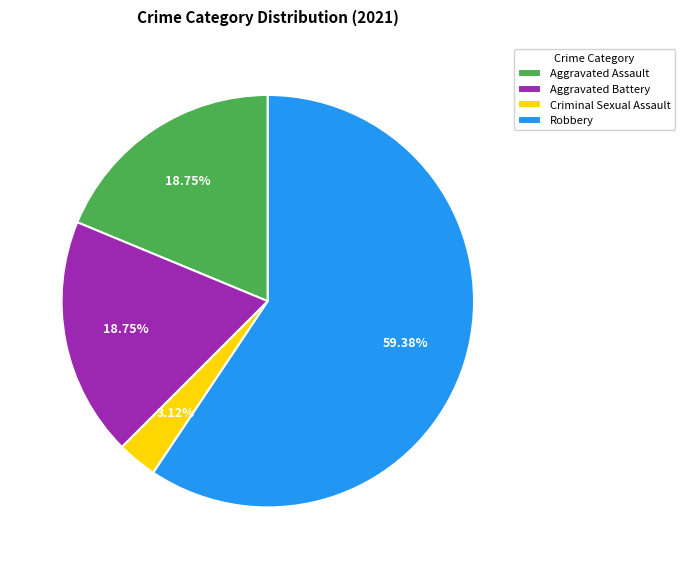

What is the smallest slice in the pie chart?

Criminal Sexual Assault